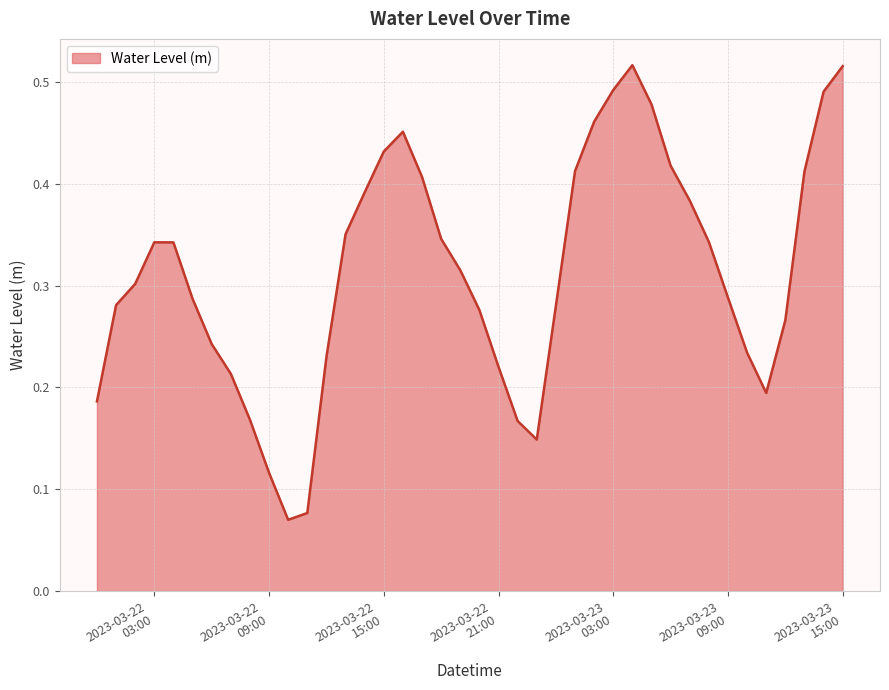

How many distinct data groups are displayed?

1